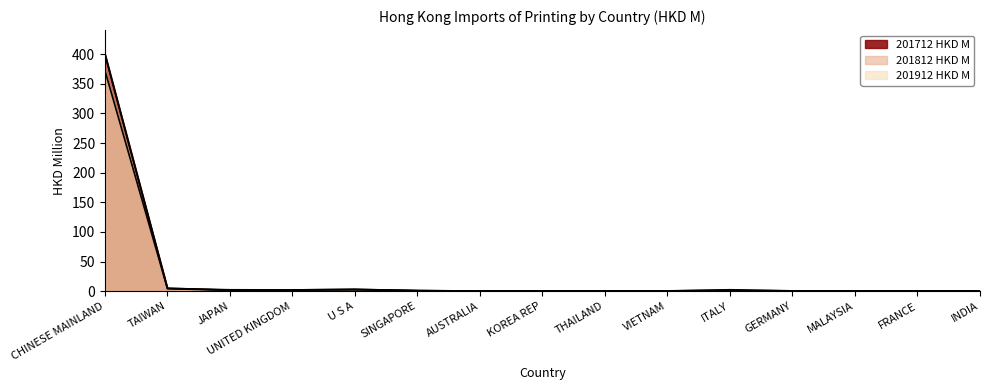

Reading left to right, transcribe all the data shown in this chart.

201712 HKD M: CHINESE MAINLAND=400.6	TAIWAN=4.8	JAPAN=1.7	UNITED KINGDOM=2.0	U S A=2.9	SINGAPORE=0.8	AUSTRALIA=0.2	KOREA REP=0.3	THAILAND=0.4	VIETNAM=0.4	ITALY=1.0	GERMANY=0.5	MALAYSIA=0.3	FRANCE=0.3	INDIA=0.1
201712 % Share: CHINESE MAINLAND=372.3	TAIWAN=4.0	JAPAN=1.4	UNITED KINGDOM=1.8	U S A=2.3	SINGAPORE=0.7	AUSTRALIA=0.1	KOREA REP=0.2	THAILAND=0.2	VIETNAM=0.4	ITALY=1.0	GERMANY=0.3	MALAYSIA=0.2	FRANCE=0.2	INDIA=0.1
201812 HKD M: CHINESE MAINLAND=399.2	TAIWAN=4.6	JAPAN=2.3	UNITED KINGDOM=2.0	U S A=3.0	SINGAPORE=0.9	AUSTRALIA=0.1	KOREA REP=0.3	THAILAND=0.4	VIETNAM=0.4	ITALY=2.3	GERMANY=0.4	MALAYSIA=0.2	FRANCE=0.3	INDIA=0.2